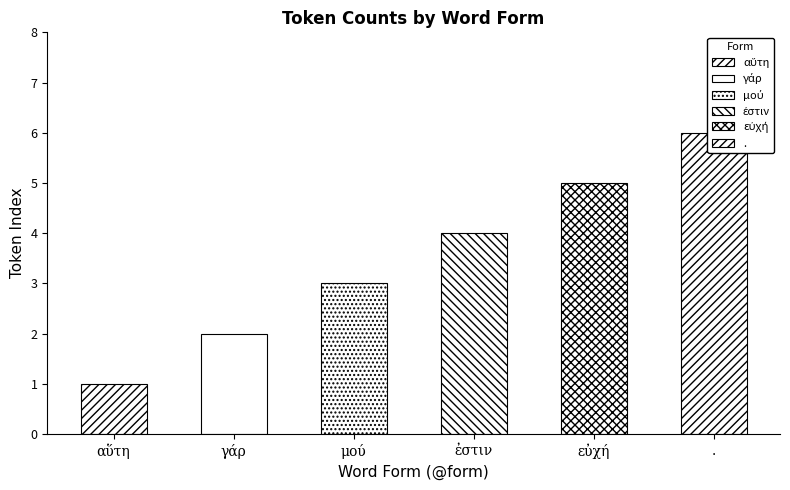

How many values are below 4?

3